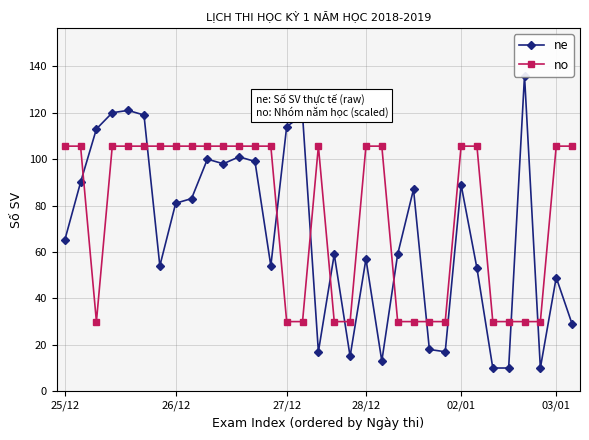

What is the difference between the no values at 18 and 25/12?

75.6